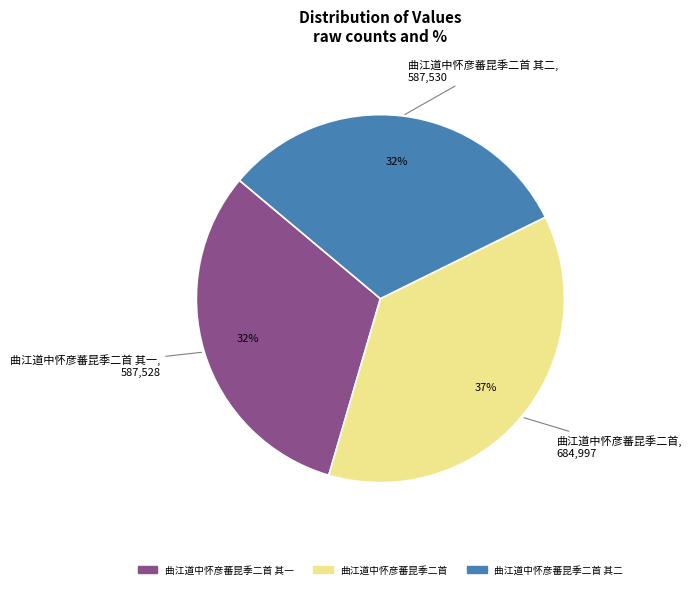

Is there any slice that represents more than half of the pie?

No